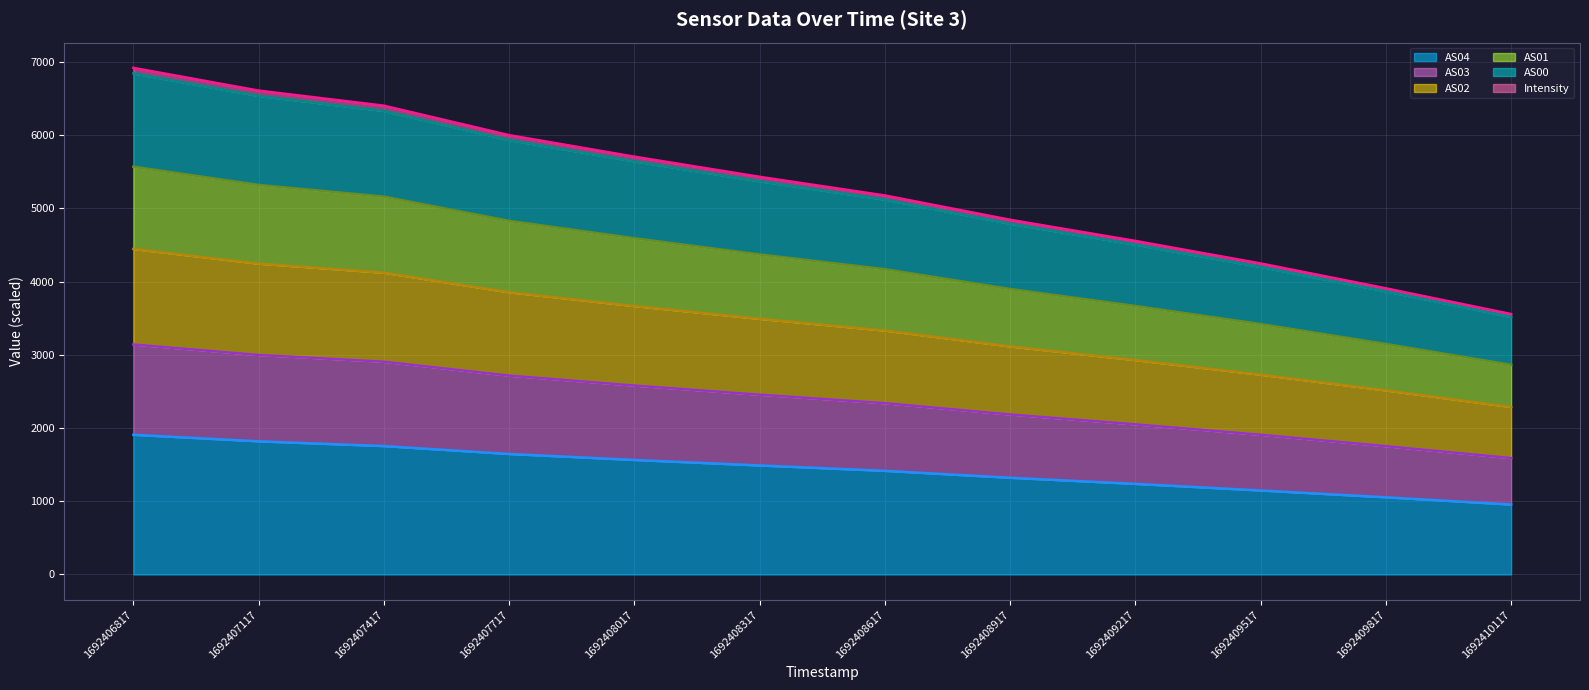

List the labels in order of AS04 (line) value, largest first.

1692406817, 1692407117, 1692407417, 1692407717, 1692408017, 1692408317, 1692408617, 1692408917, 1692409217, 1692409517, 1692409817, 1692410117